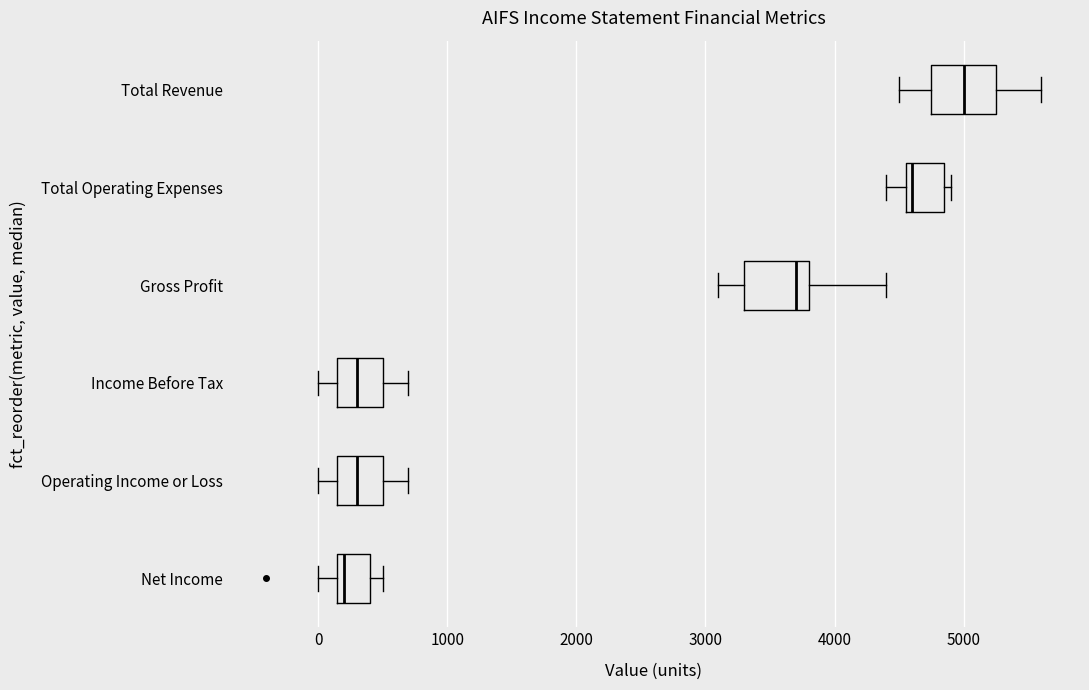

Reading bottom to top, transcribe this box plot: for each box, give where its median line is, the range the box spans, and where its two whiskers end, as read against the x-axis. The values are not printed on the chart, so give them approximately, as read against the axis.

Net Income: median 200 (just right of the box's left edge), box 200 to 400, whiskers 0 to 500
Operating Income or Loss: median 300, box 200 to 500, whiskers 0 to 700
Income Before Tax: median 300, box 200 to 500, whiskers 0 to 700
Gross Profit: median 3700, box 3300 to 3800, whiskers 3100 to 4400
Total Operating Expenses: median 4600 (just right of the box's left edge), box 4600 to 4900, whiskers 4400 to 4900 (just right of the box's right edge)
Total Revenue: median 5000, box 4800 to 5300, whiskers 4500 to 5600